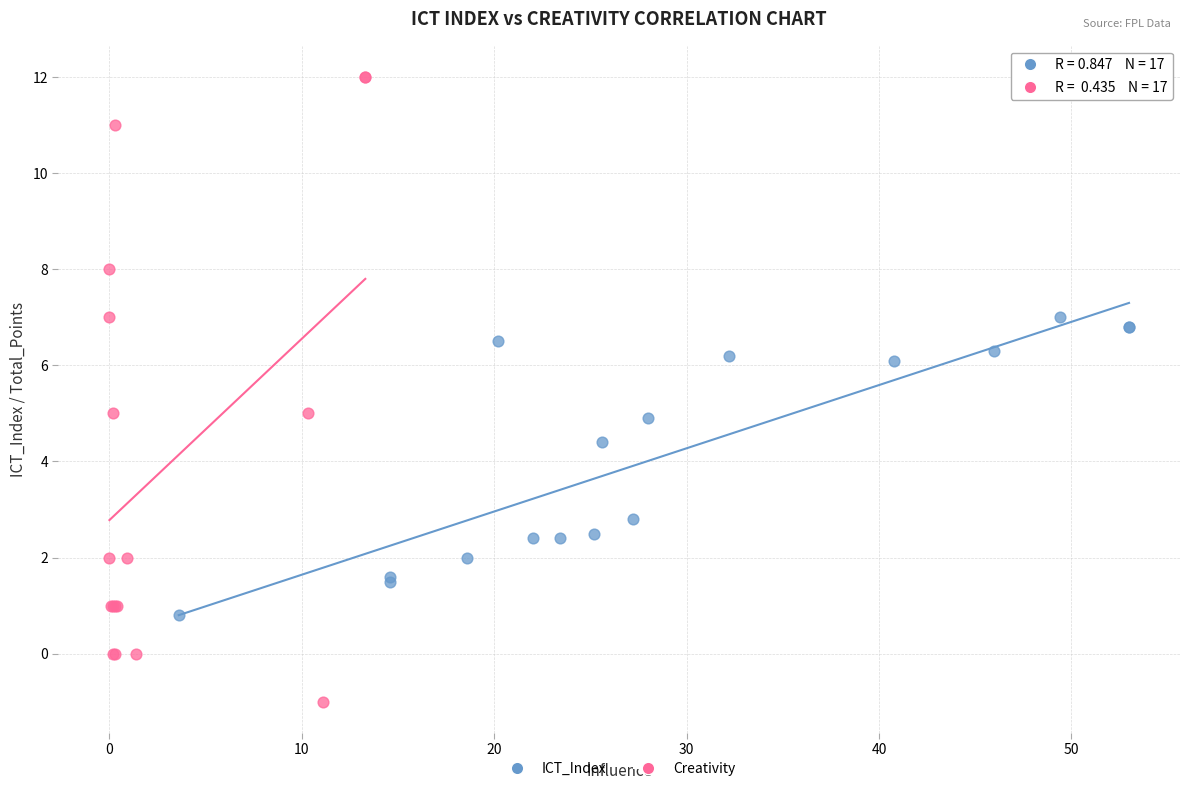

What are all the series names shown in the legend?

ICT_Index, Creativity